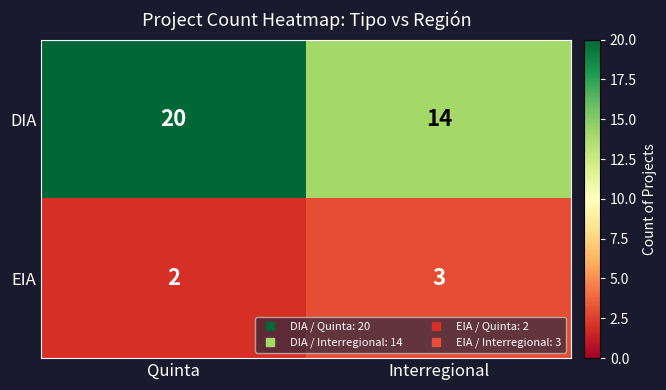

What value does the DIA series have at Interregional?

14